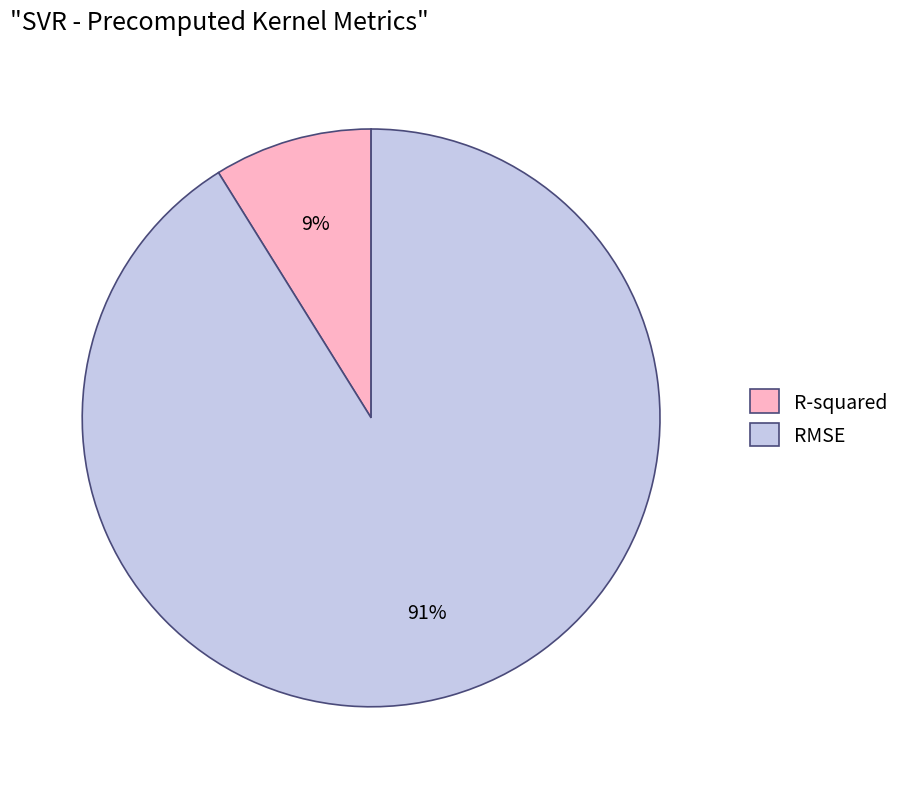

To the nearest percent, what is the difference between the largest and smallest slice percentages?

82%